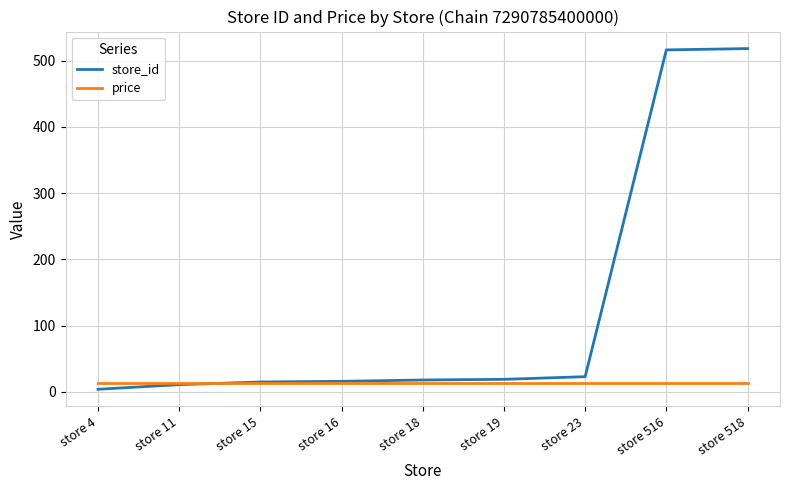

What is the difference between the maximum and second lowest values in the store_id series?

507.0